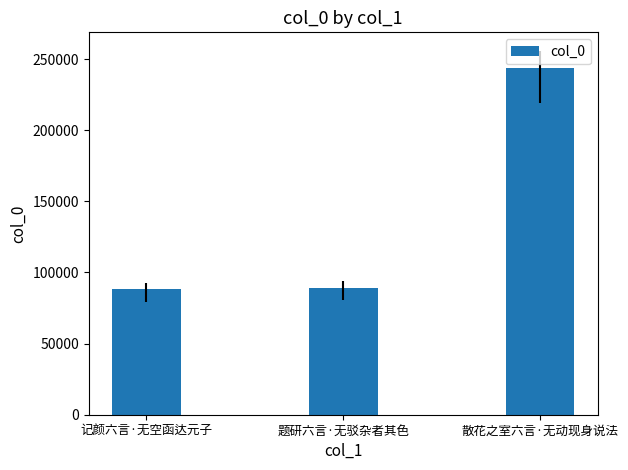

Is it true that the value at 散花之室六言·无动现身说法 is 64054?

False